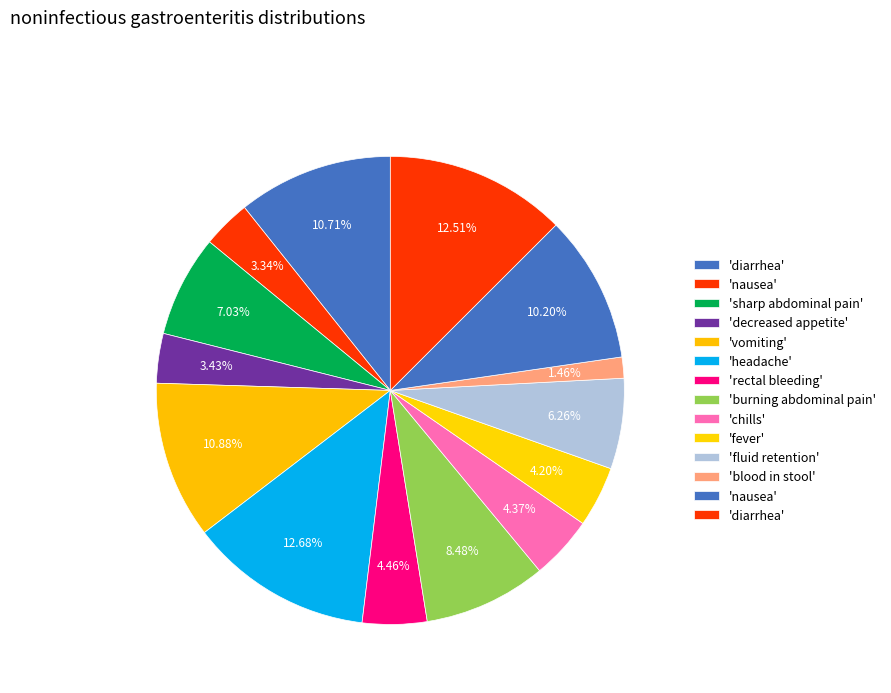

How many segments does this pie chart have?

14